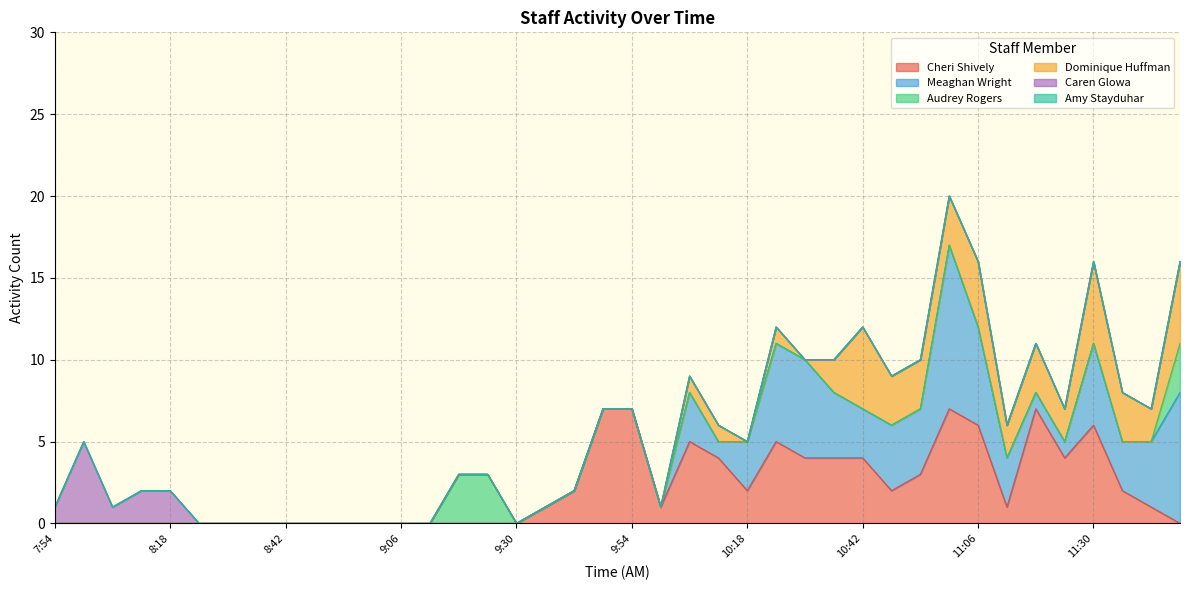

The Amy Stayduhar series shows 0 at 10:54. True or false?

True